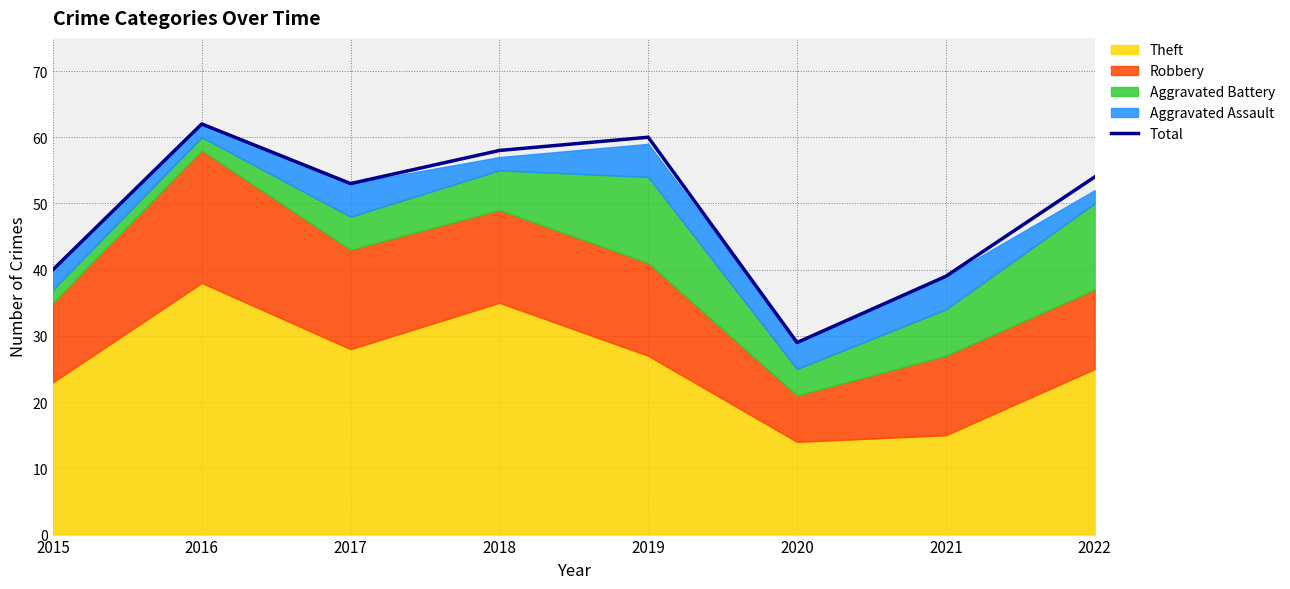

True or false: the data has more than 1 interior local peaks.

True